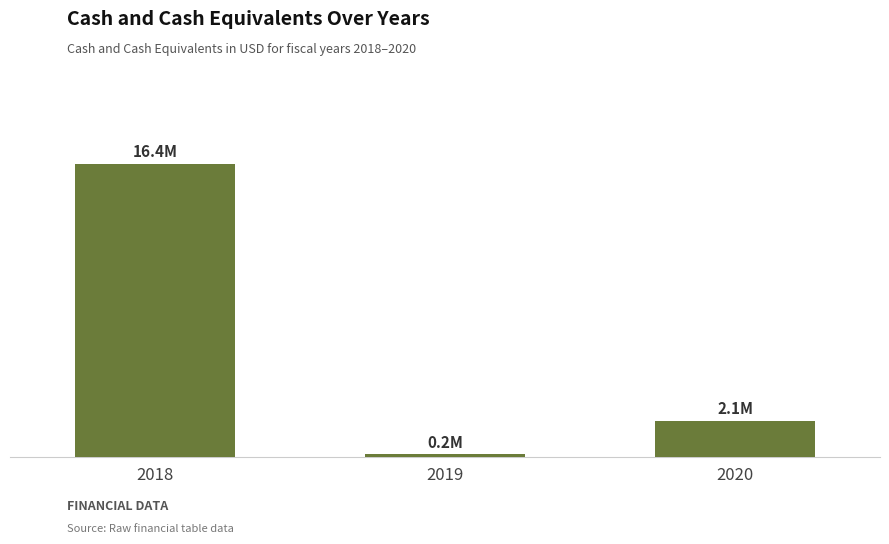

Does the chart contain stacked bars?

No